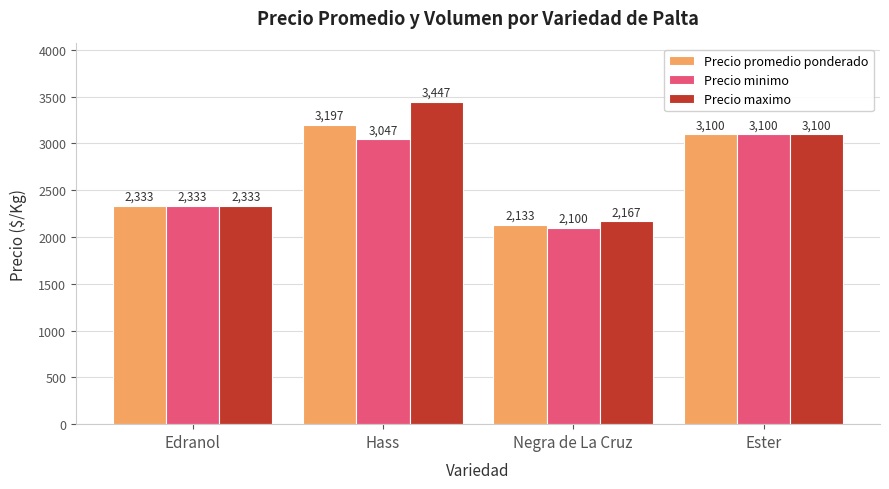

At which category is the sum across all series the highest?

Hass